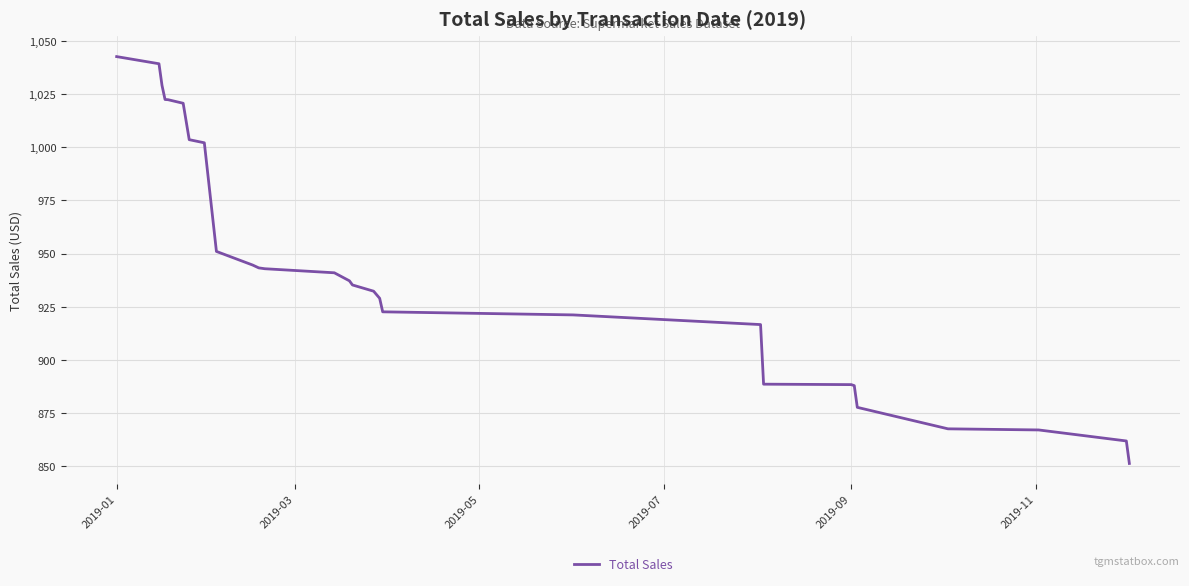

What is the minimum value shown in the chart?

851.3